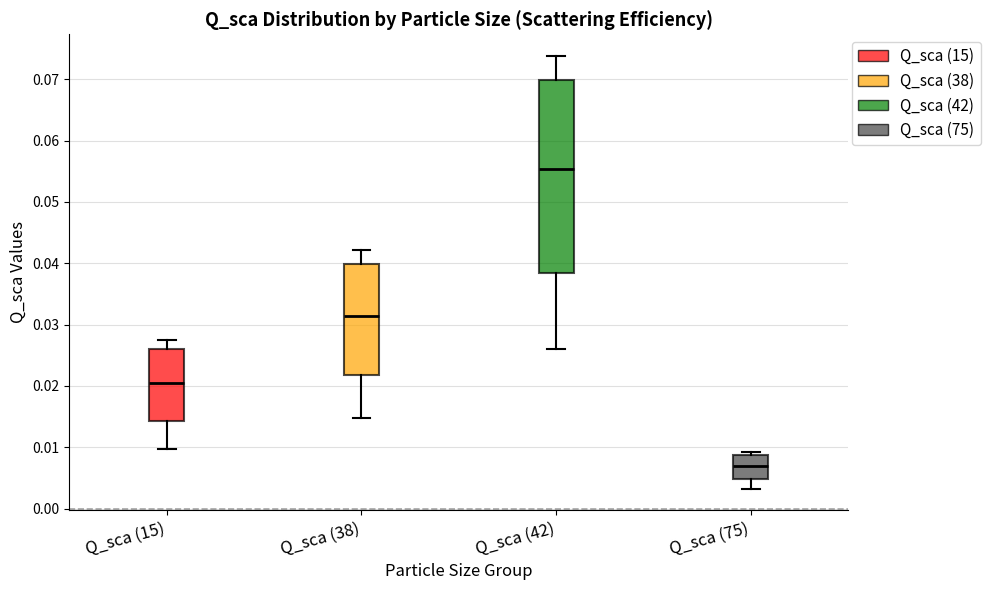

Reading left to right, read every box against the y-axis: the position of its median line, the range the box covers, and the ends of its whiskers. The values are not printed on the chart, so give them approximately, as read against the axis.

Q_sca (15): median 0.021, box 0.014 to 0.026, whiskers 0.010 to 0.028
Q_sca (38): median 0.031, box 0.022 to 0.040, whiskers 0.015 to 0.042
Q_sca (42): median 0.055, box 0.038 to 0.070, whiskers 0.026 to 0.074
Q_sca (75): median 0.007, box 0.005 to 0.009, whiskers 0.003 to 0.009 (just above the box's upper edge)